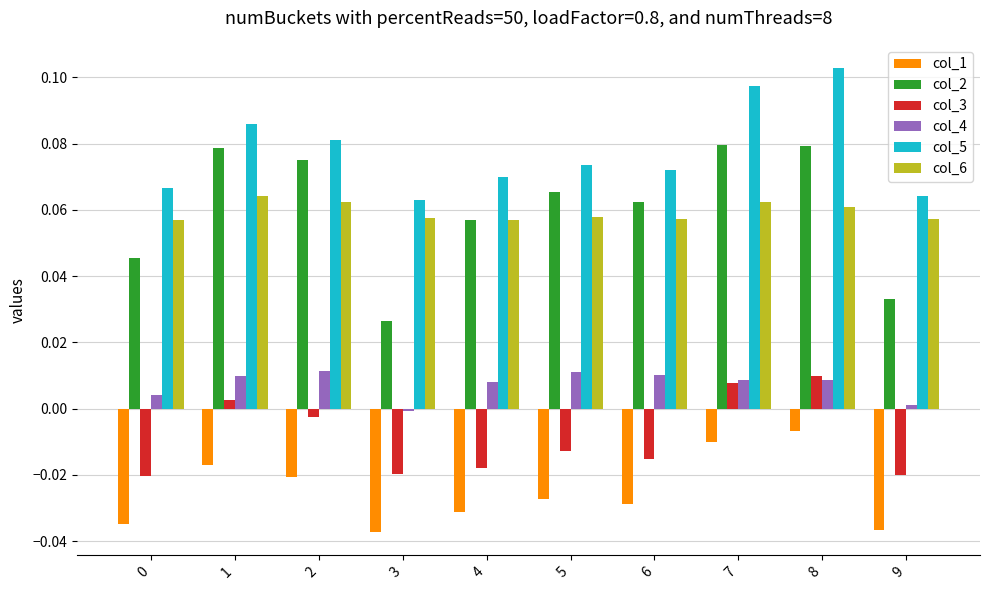

How many distinct data groups are displayed?

6